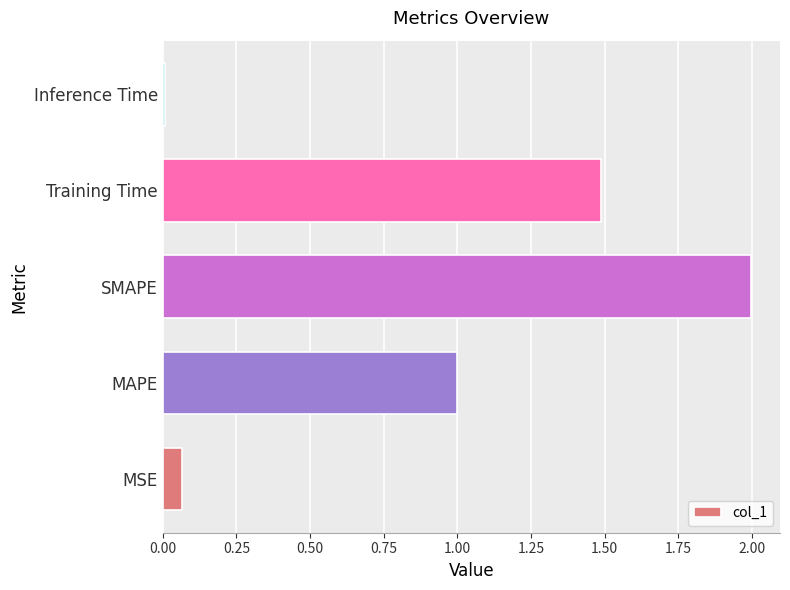

Does the chart contain stacked bars?

No